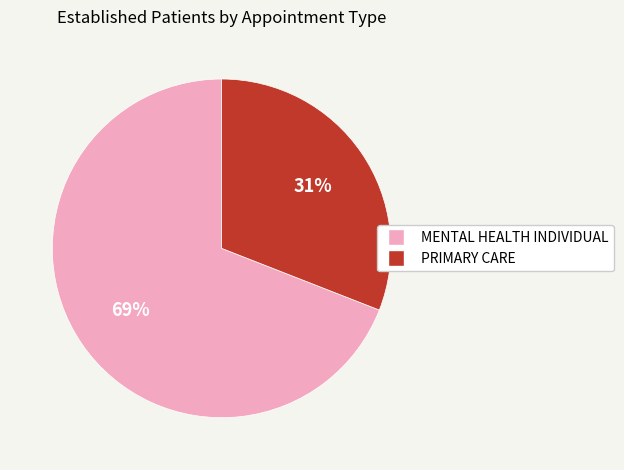

Is there any slice that represents more than half of the pie?

Yes